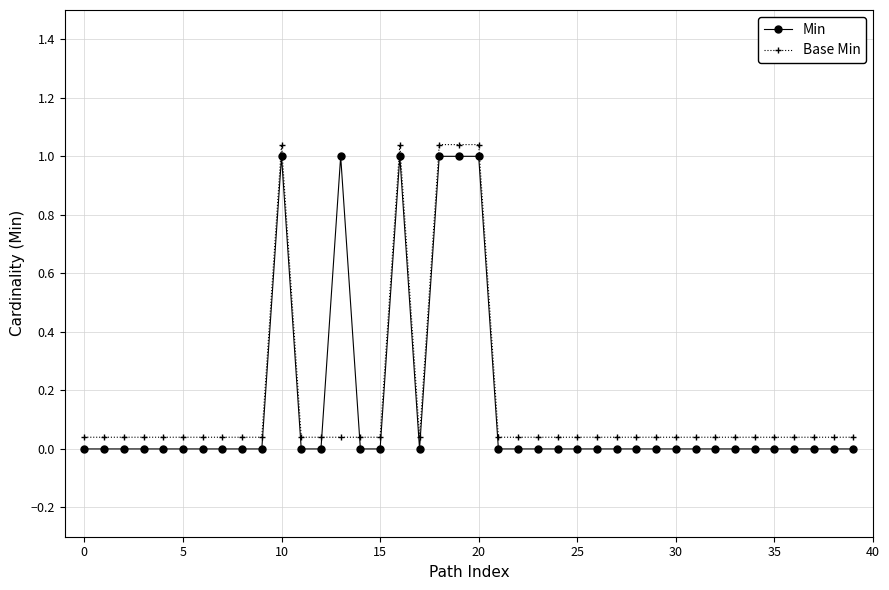

Is this an area chart (filled region under the line)?

No